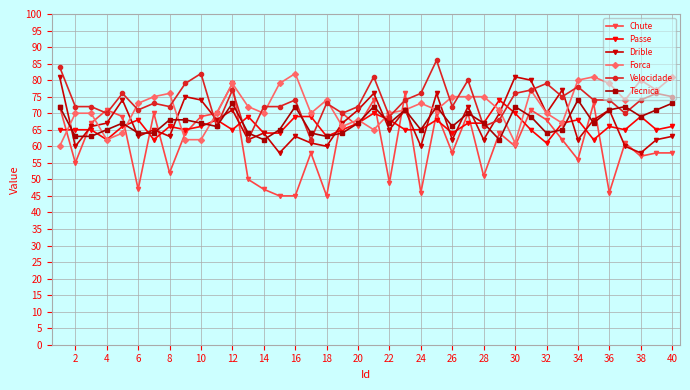

After their last crossing, which series has the higher values: Passe or Chute?

Passe